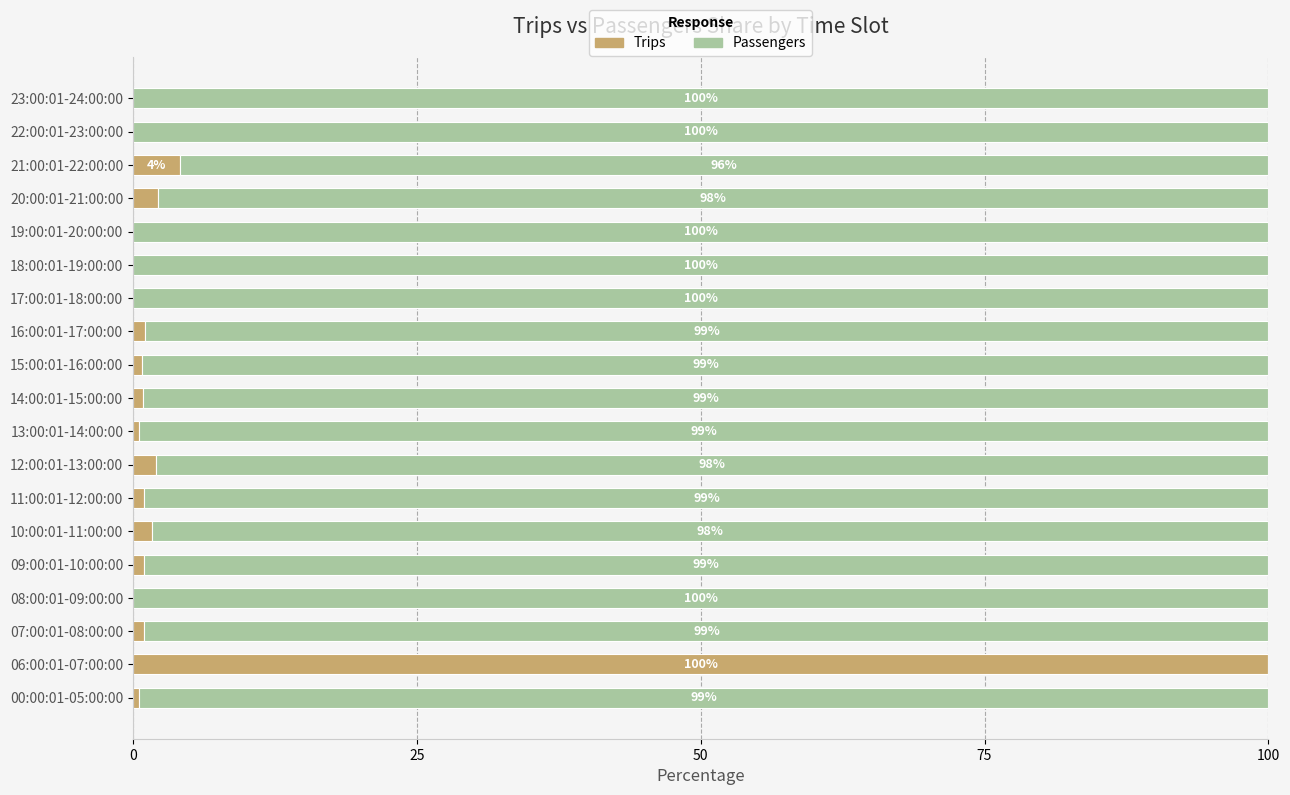

What is the highest value of the Trips series?

100.0